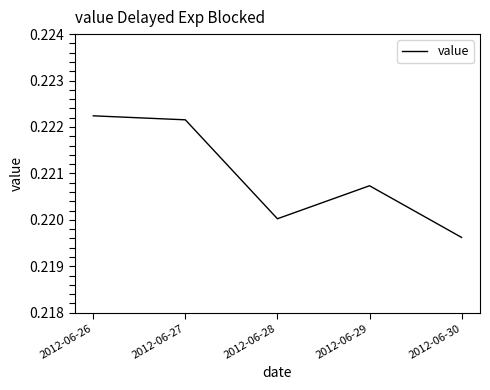

Which label corresponds to the largest value in the chart?

2012-06-26